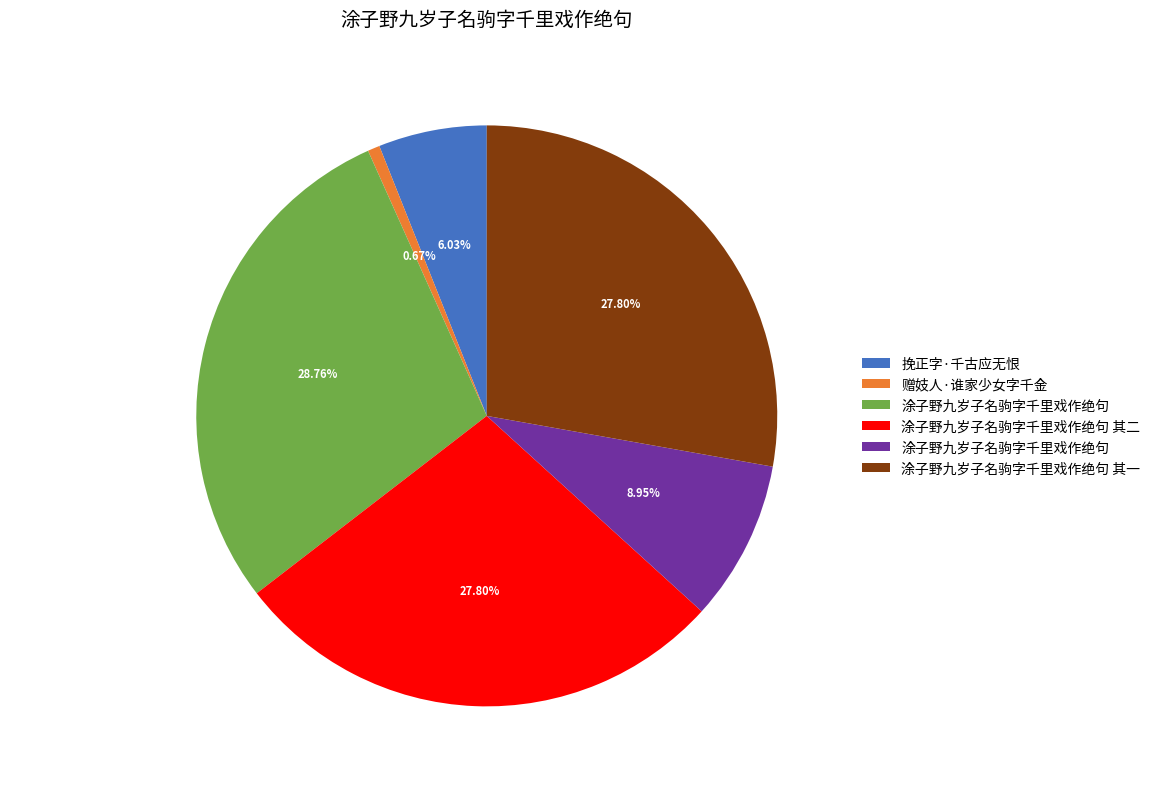

Is there any slice that represents more than half of the pie?

No